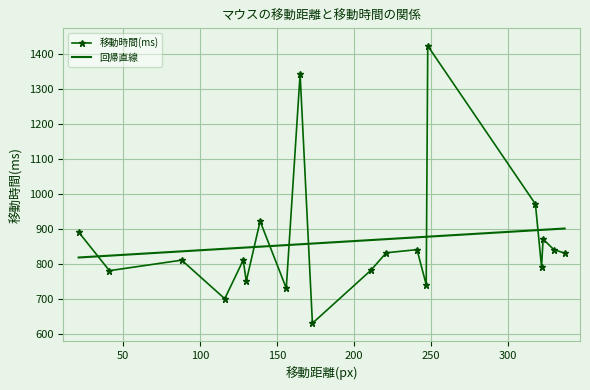

Reading right to left, extract all data points from this chart.

831	841	871	792	971	1422	741	841	832	782	631	1342	731	922	751	811	701	811	781	891